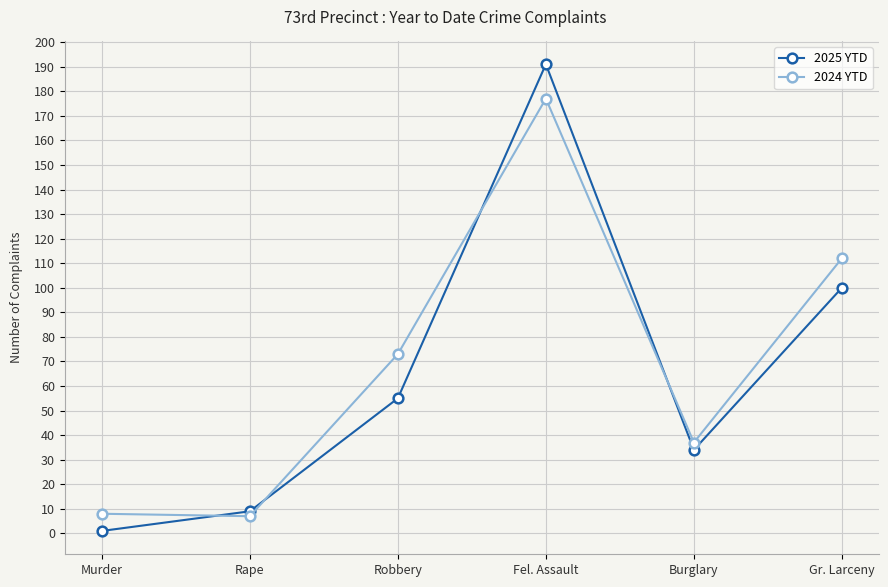

What position from the left is Murder?

1